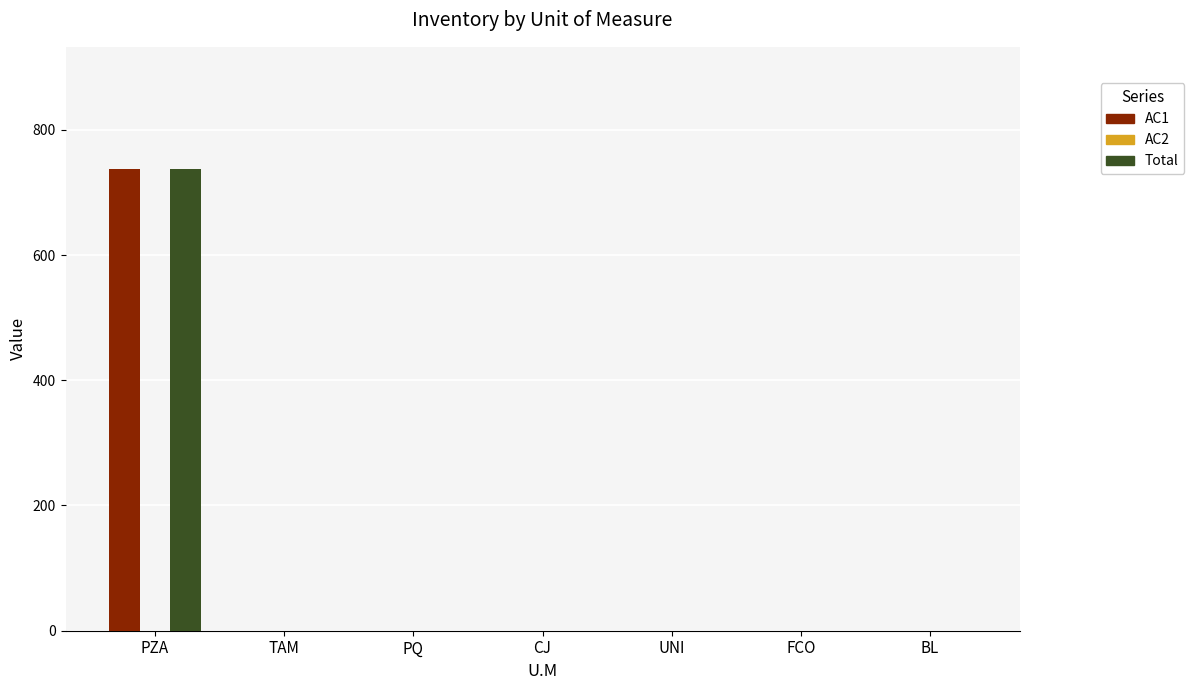

Is it true that AC1 equals 481 at BL?

False